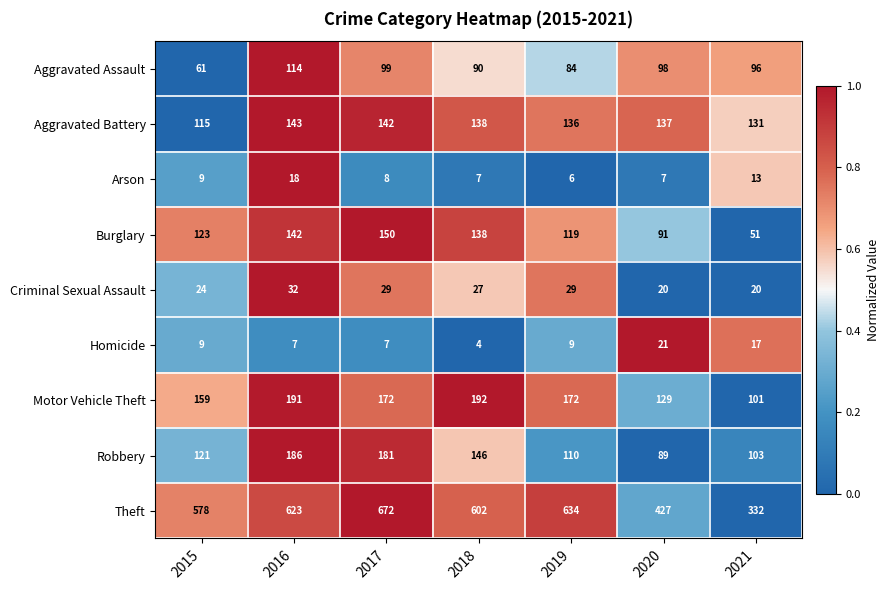

What is the difference between the Aggravated Battery values at 2018 and 2015?

23